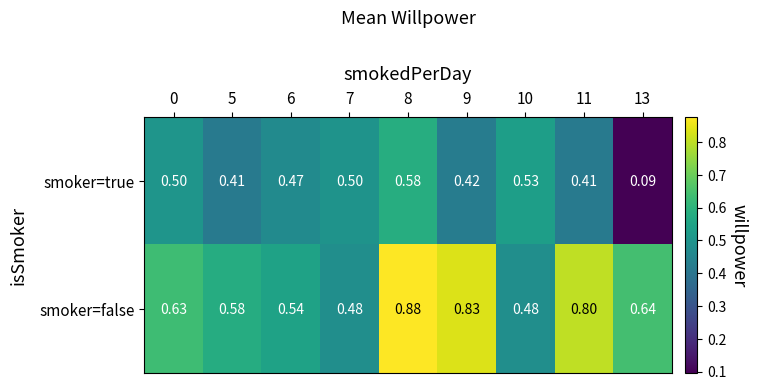

Which label corresponds to the smallest value in the chart?

13